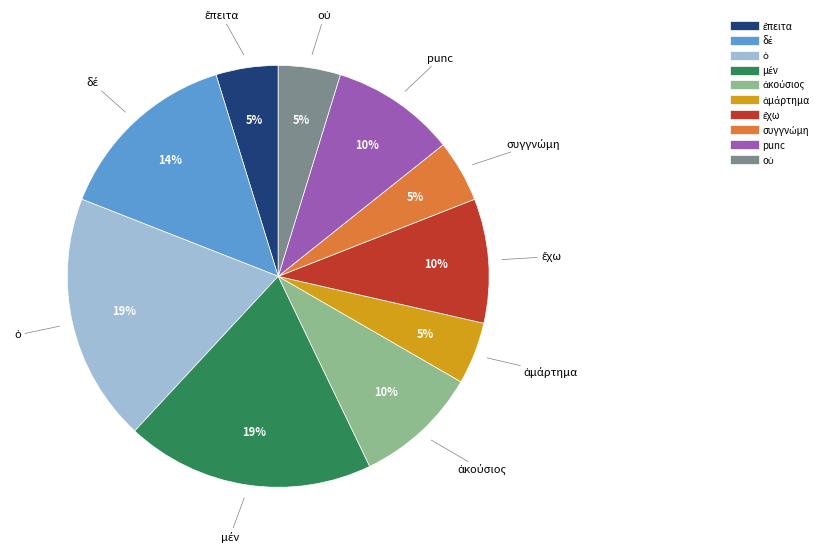

Does any single category account for the majority?

No